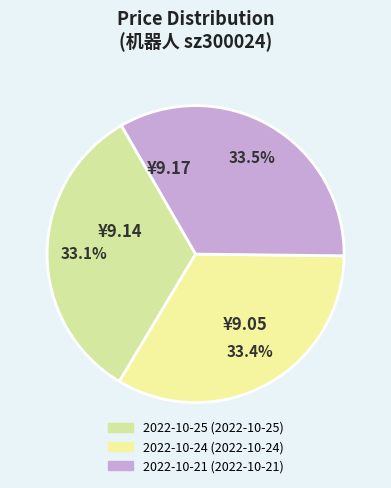

How many segments does this pie chart have?

3